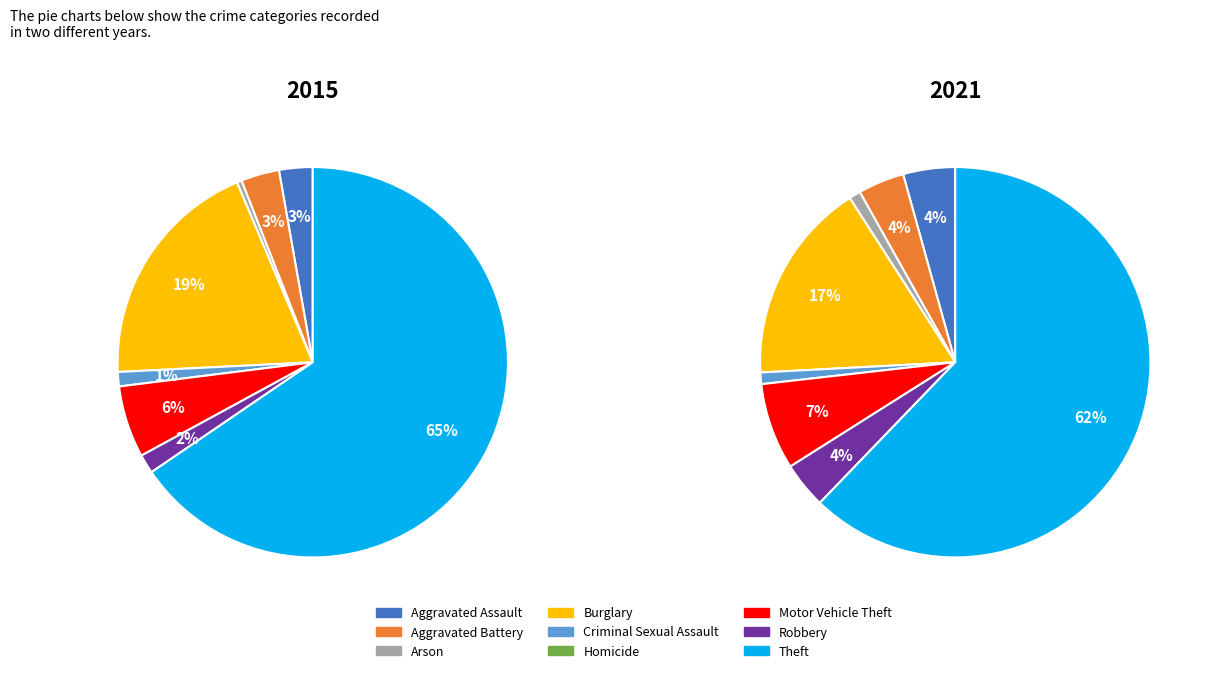

Combined, do Aggravated Assault and Homicide account for over 50%?

No